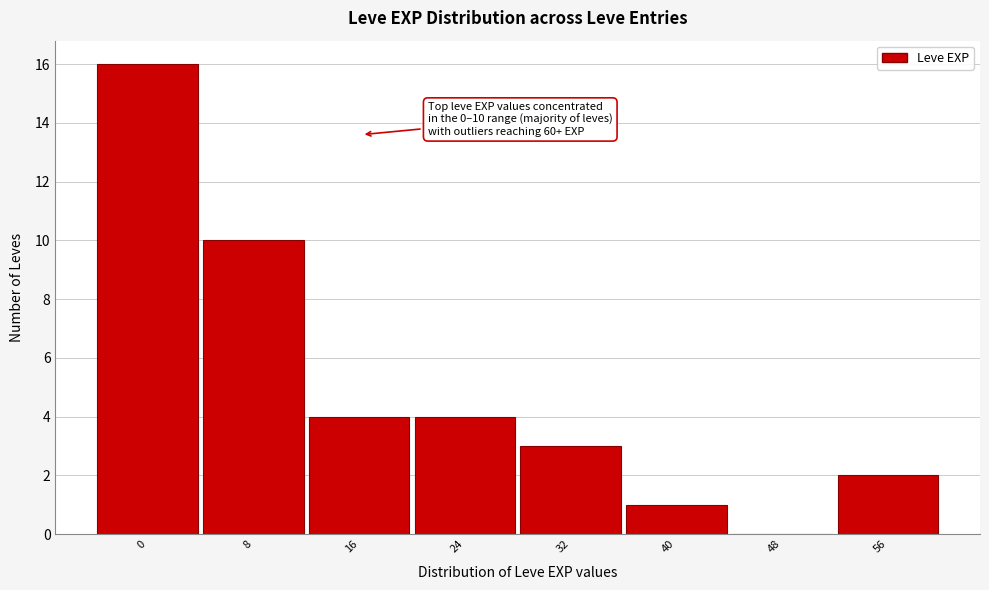

Reading left to right, extract all data points from this chart.

0=16	8=10	16=4	24=4	32=3	40=1	48=0	56=2